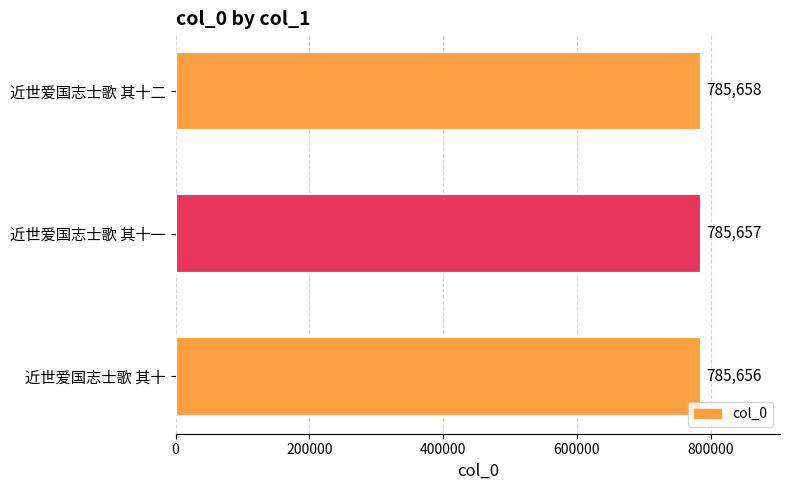

Read the value at 近世爱国志士歌 其十.

785656